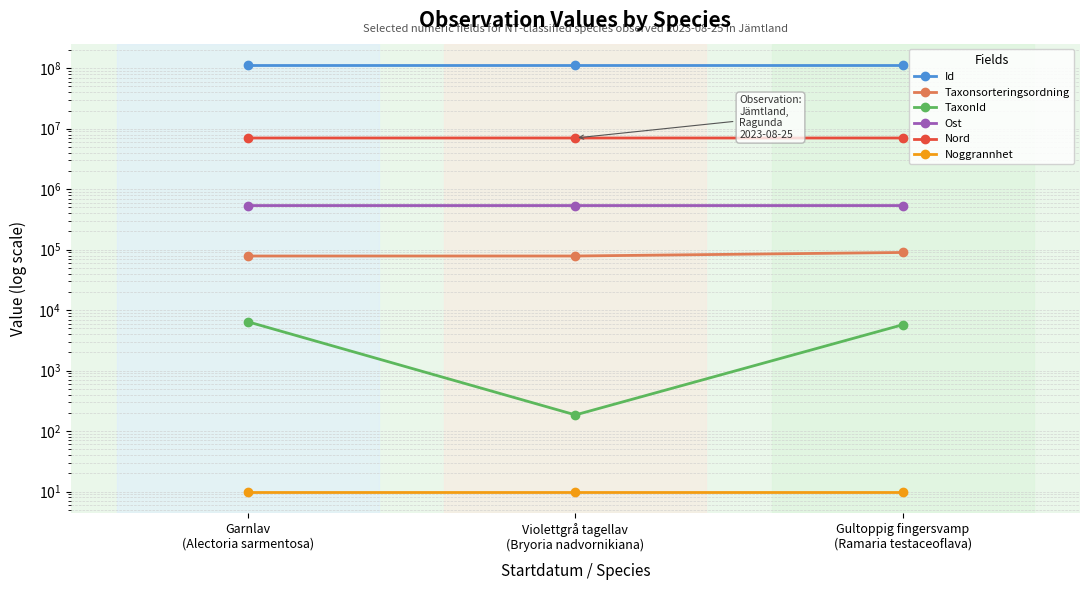

The Taxonsorteringsordning series shows 78541 at Violettgrå tagellav
(Bryoria nadvornikiana). True or false?

True